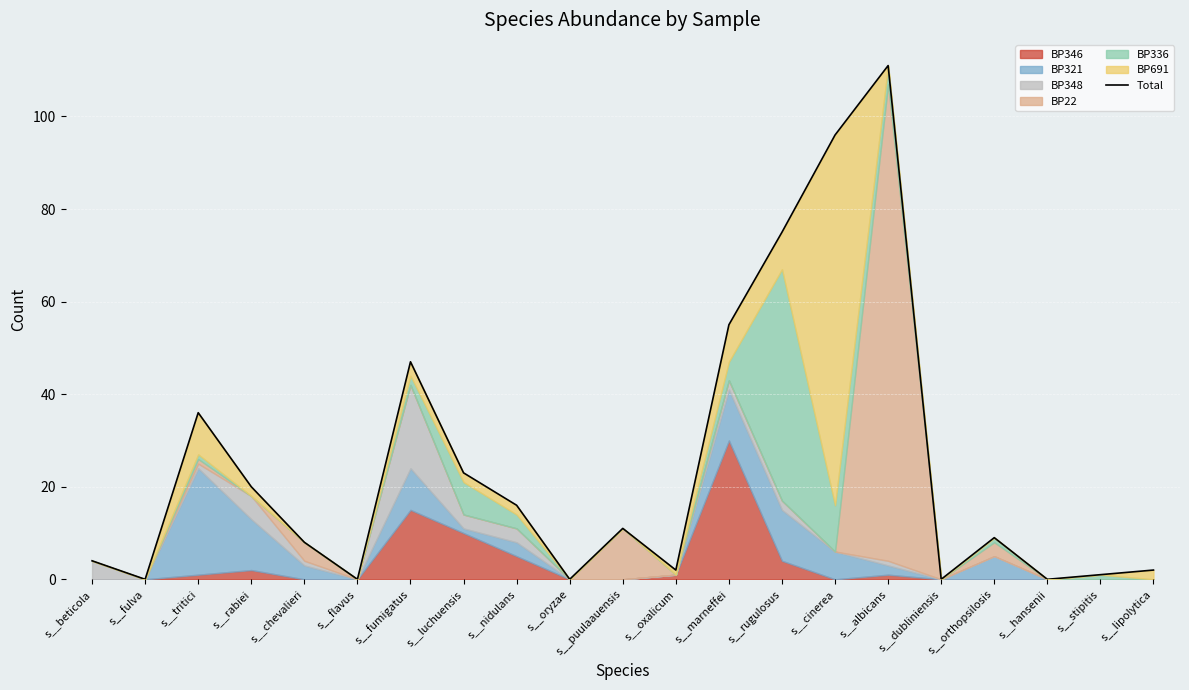

Is it true that the value at s__beticola is 2?

False